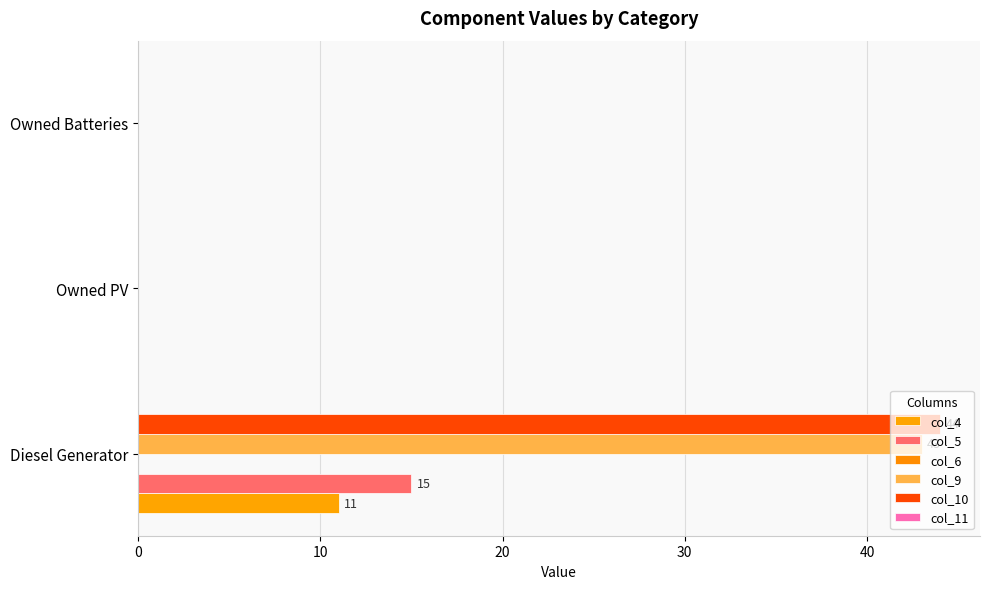

What is the sum of all col_4 values?

11